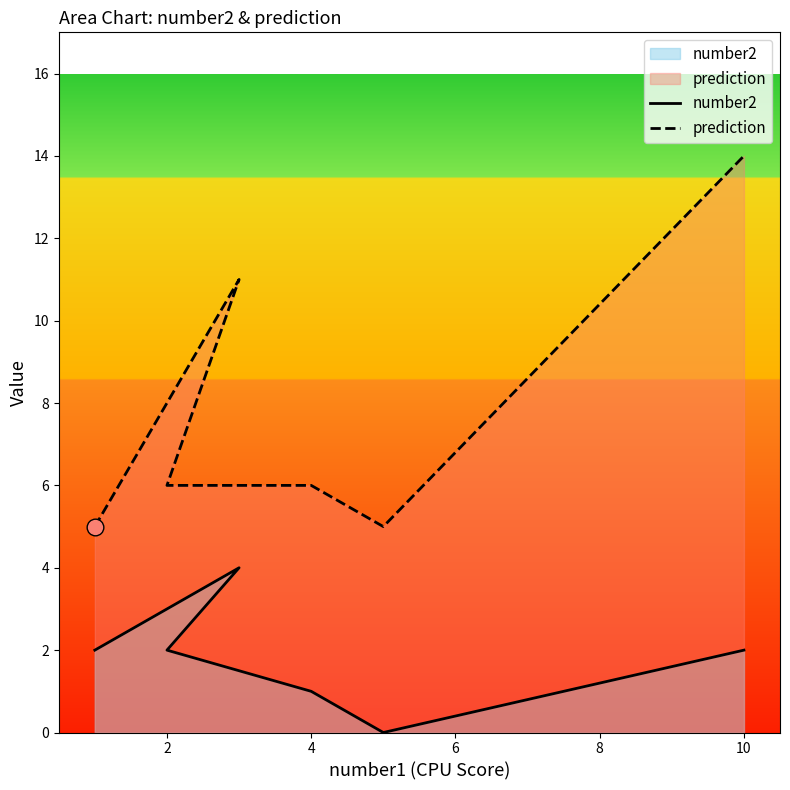

At how many categories does at least one series exceed 4?

6